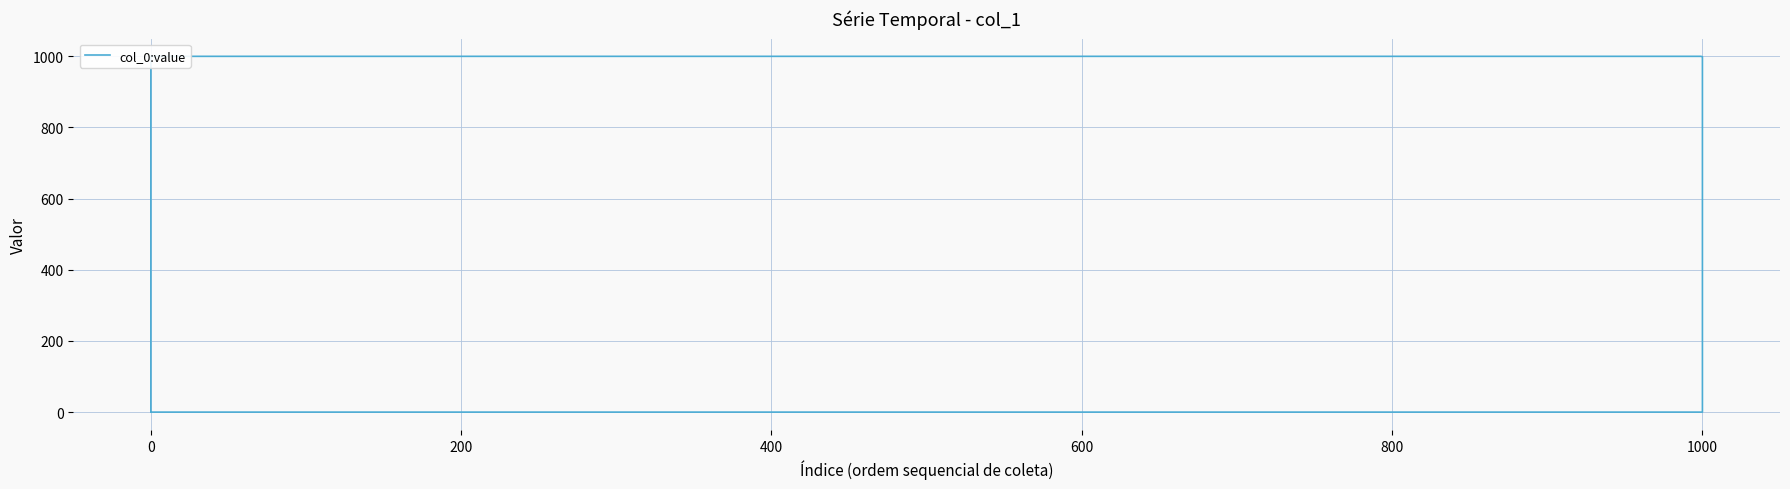

Which has a higher value, 1000 or 1000?

1000